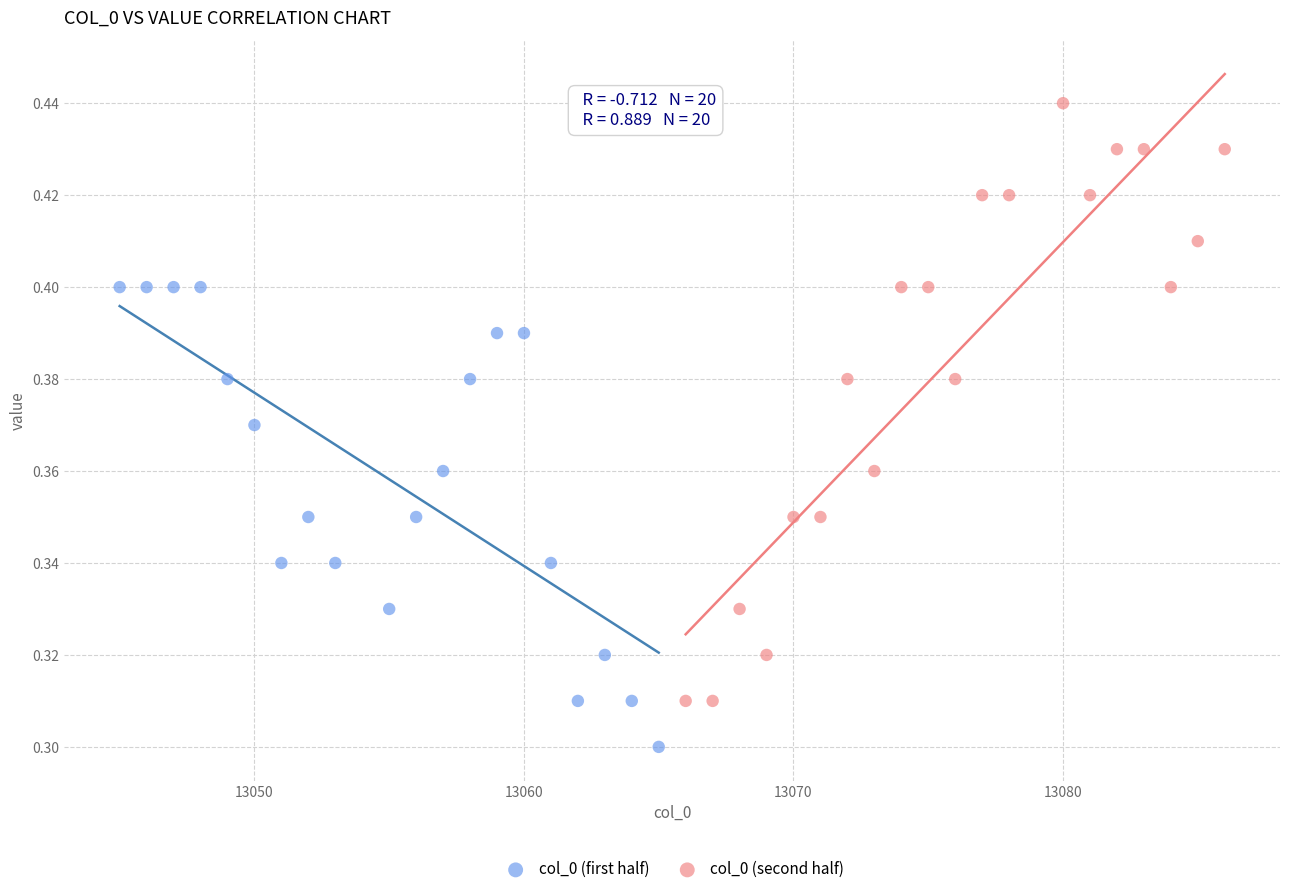

Which series reaches the maximum Y coordinate?

col_0 (second half)